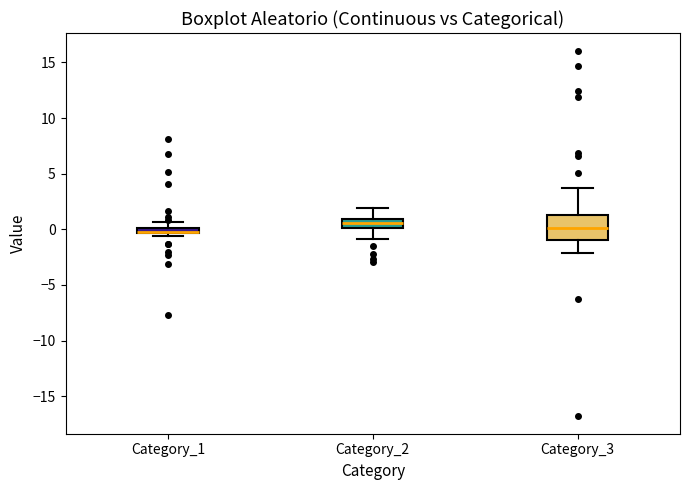

Comparing the boxes themselves (not the whiskers), which one is the tallest?

Category_3